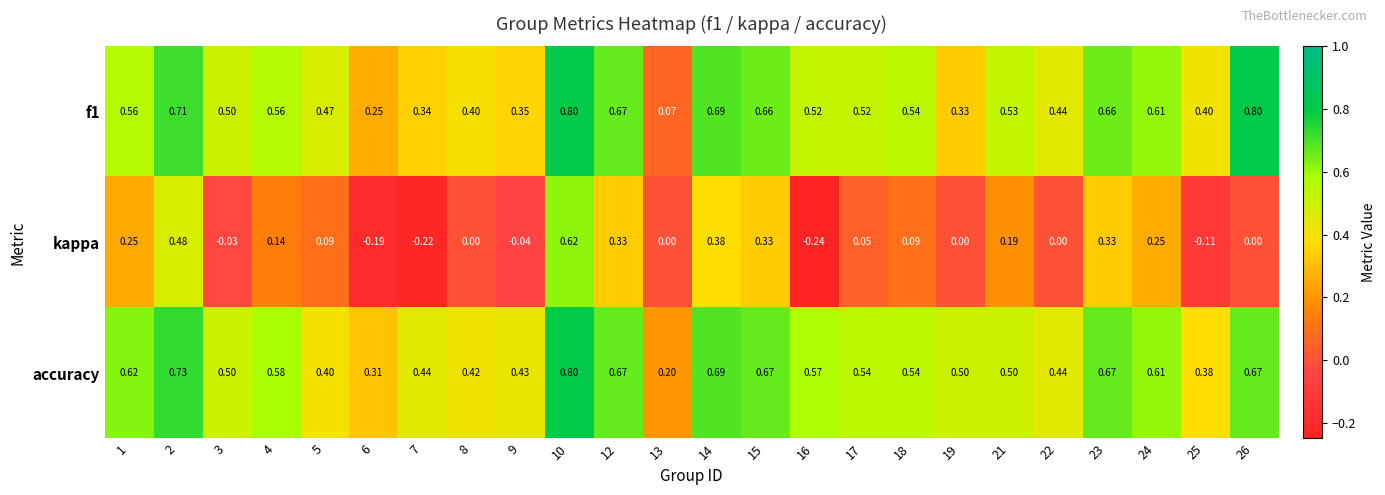

Which series has the largest range (max minus min)?

kappa